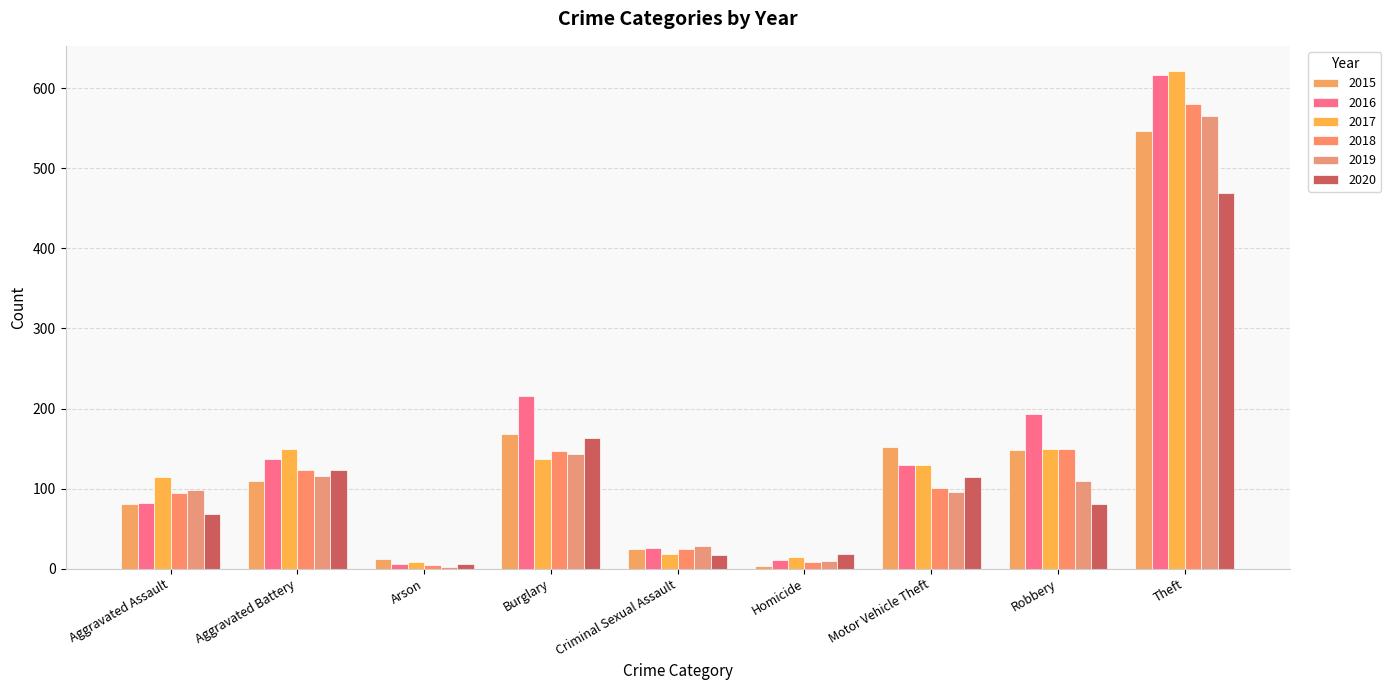

What position from the left is Arson?

3